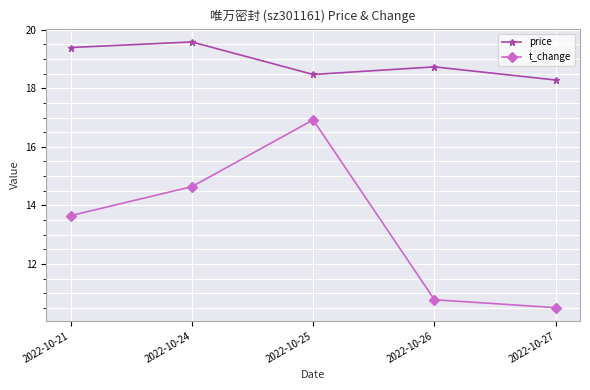

True or false: price and t_change cross at least once.

False